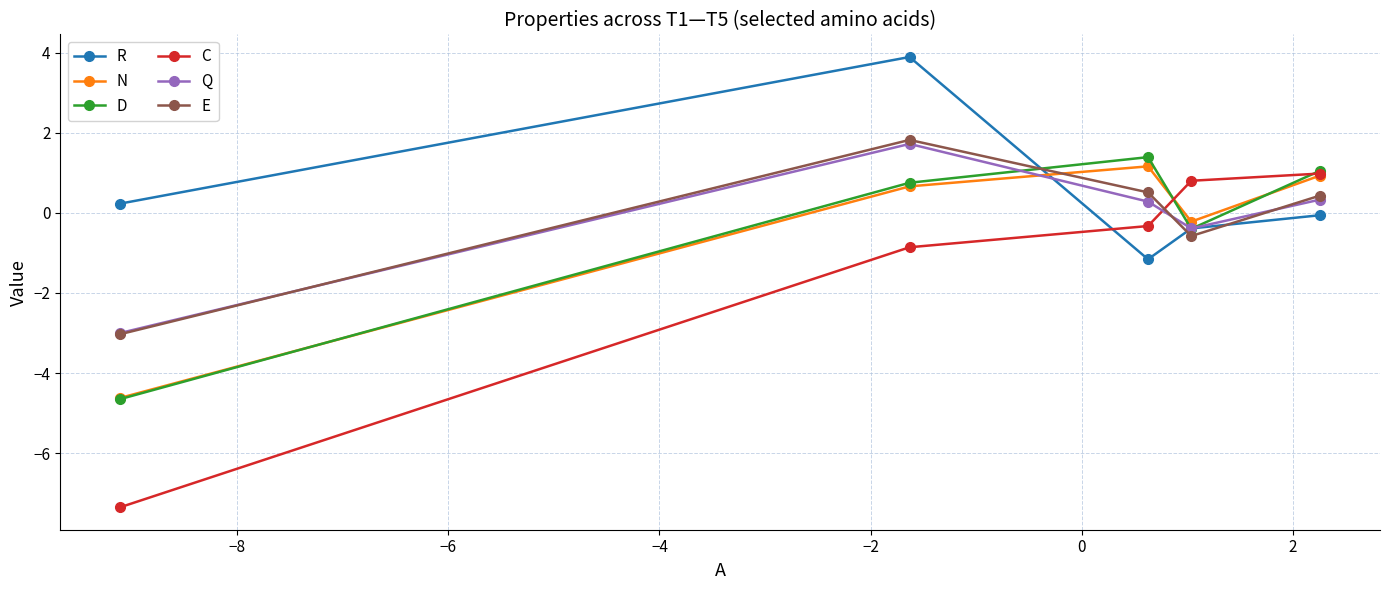

What is the lowest value of the C series?

-7.3